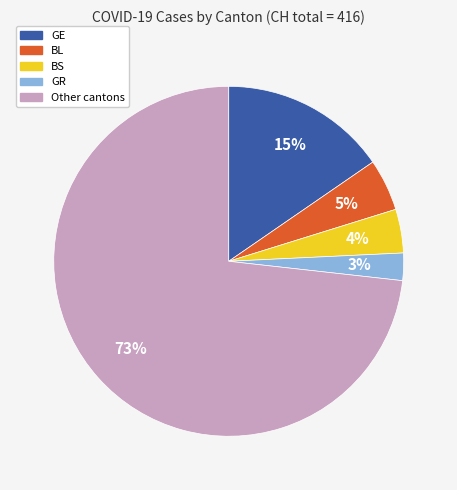

To the nearest percent, what is the average slice percentage?

20%